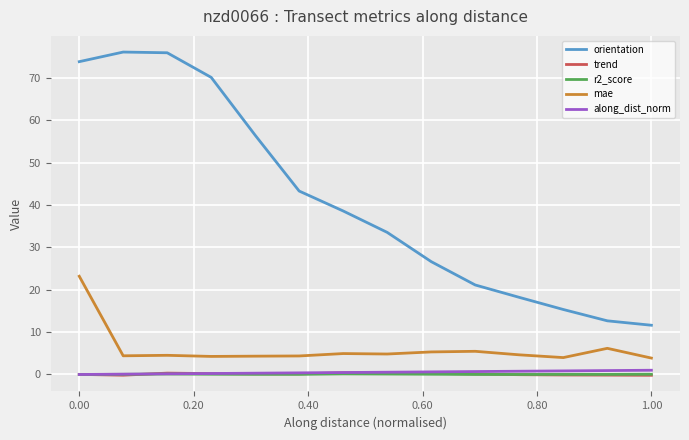

What is the greatest value displayed?

76.1